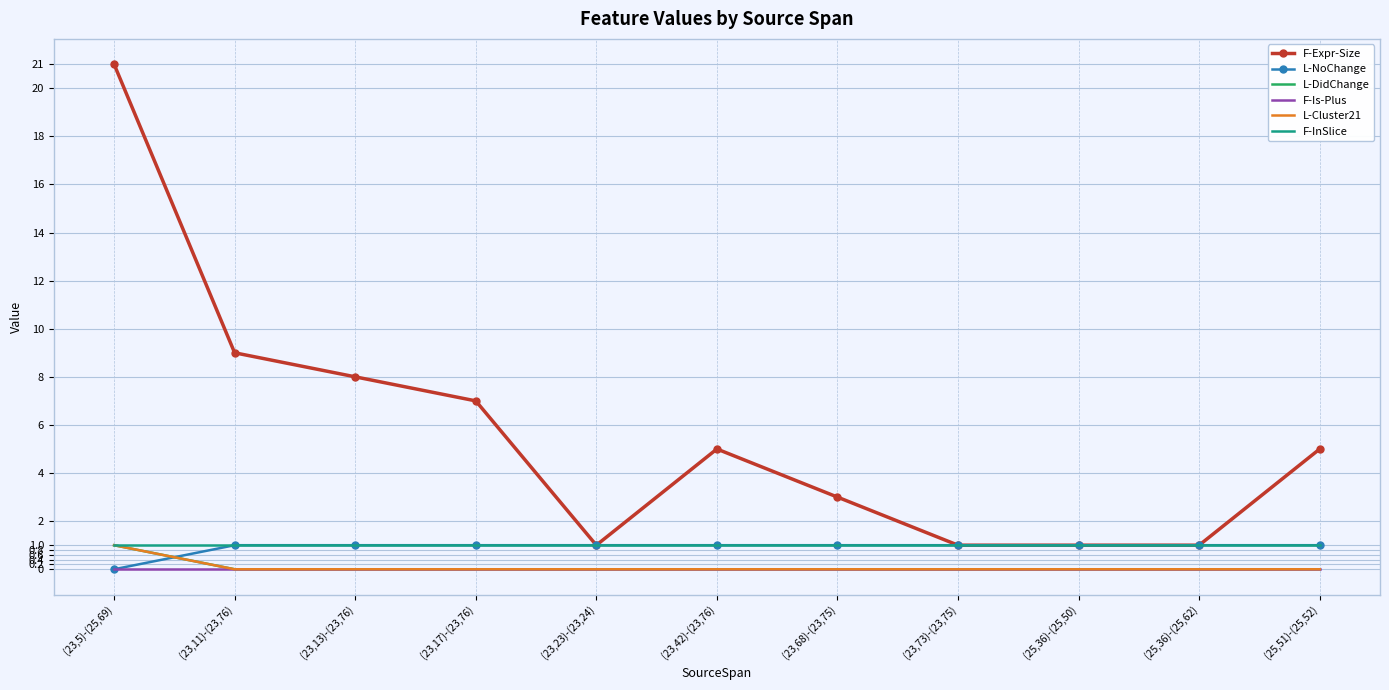

The value of F-InSlice at (25,51)-(25,52) is 1. True or false?

True